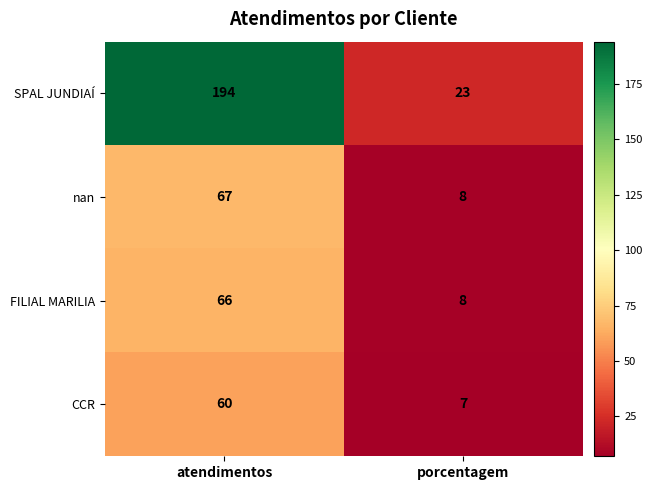

Count the number of categories in the chart.

2